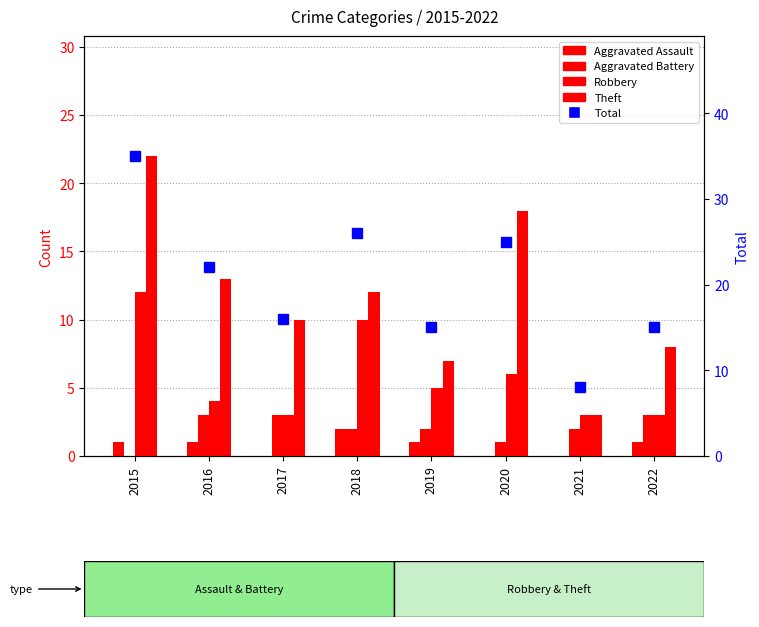

How many data points in Aggravated Assault are less than 1?

3